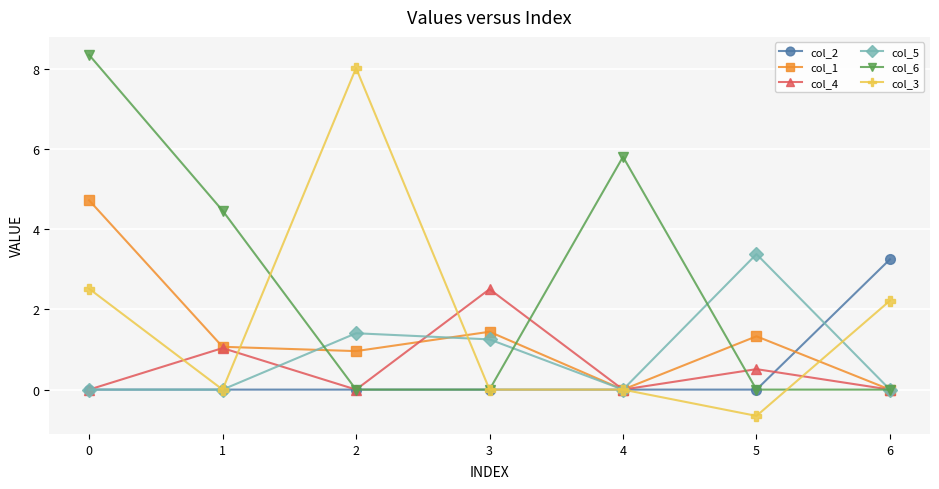

What is the total value across all series at 3?

5.2